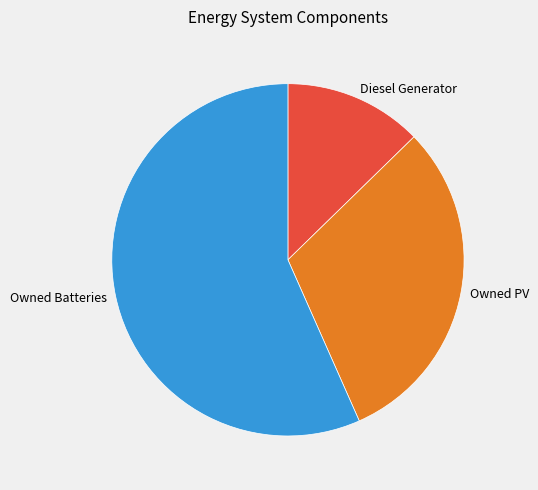

True or false: Owned PV accounts for 19% of the total.

False